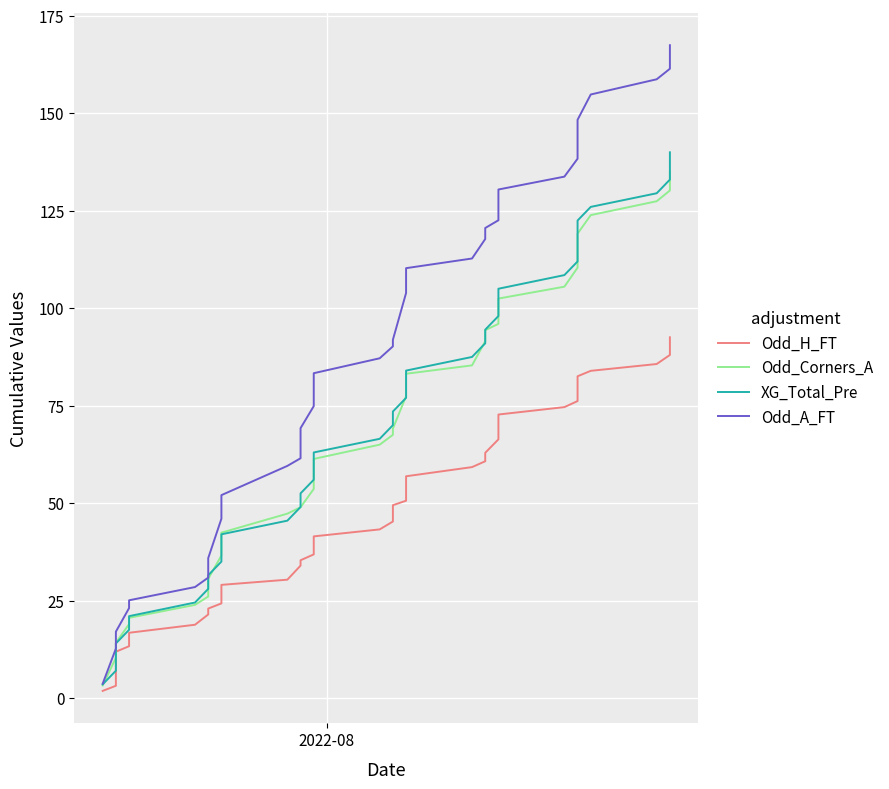

Which series has the largest range (max minus min)?

Odd_A_FT